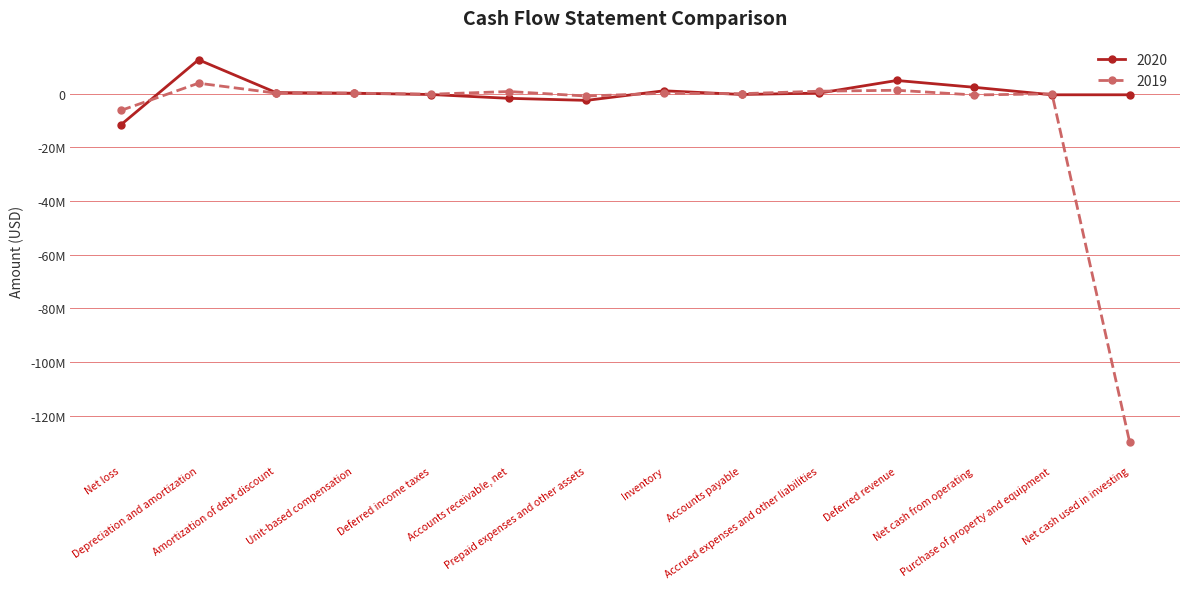

Which category has the highest value in the 2020 series?

Depreciation and amortization